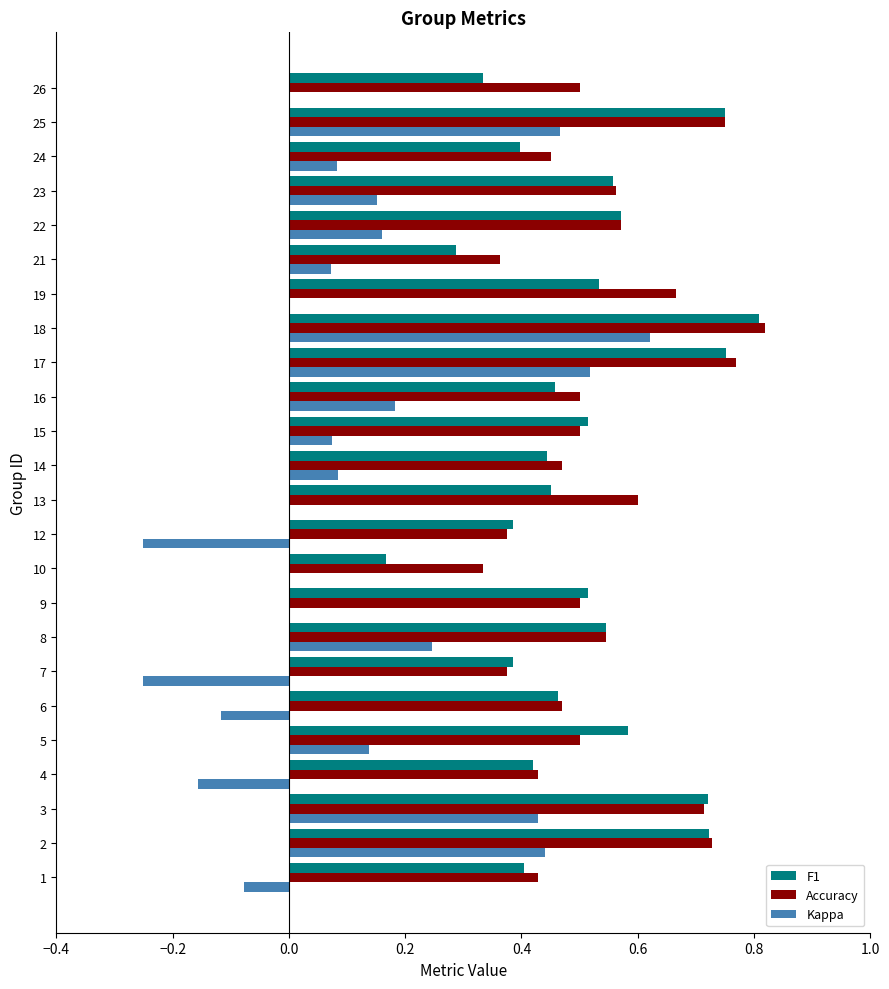

Is it true that Kappa equals 0.2 at 5?

False